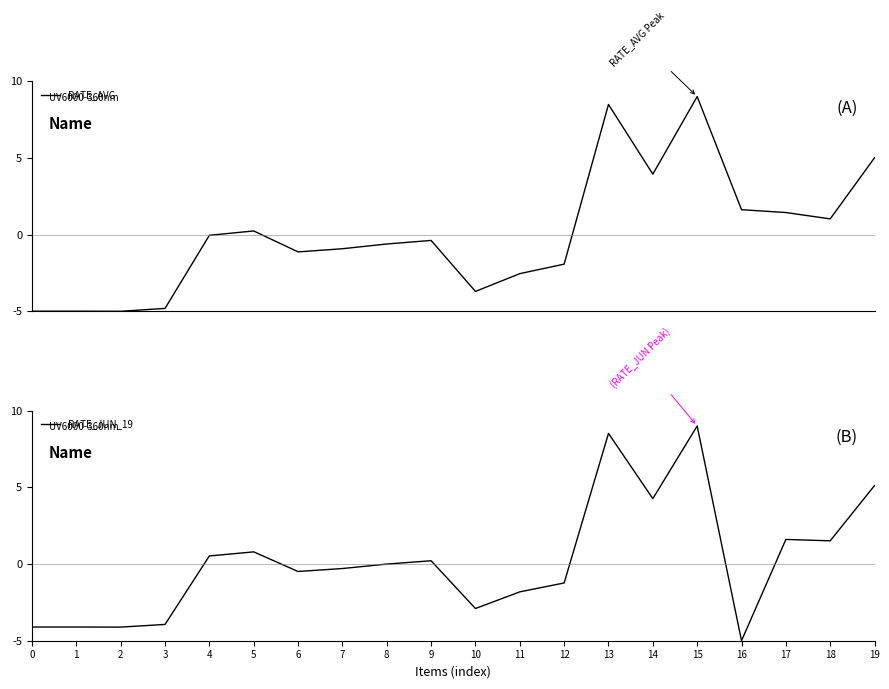

What are all the series names shown in the legend?

RATE_AVG, RATE_JUN_19